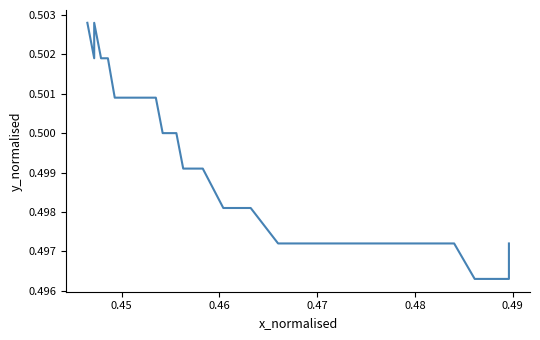

What is the greatest value displayed?

0.5